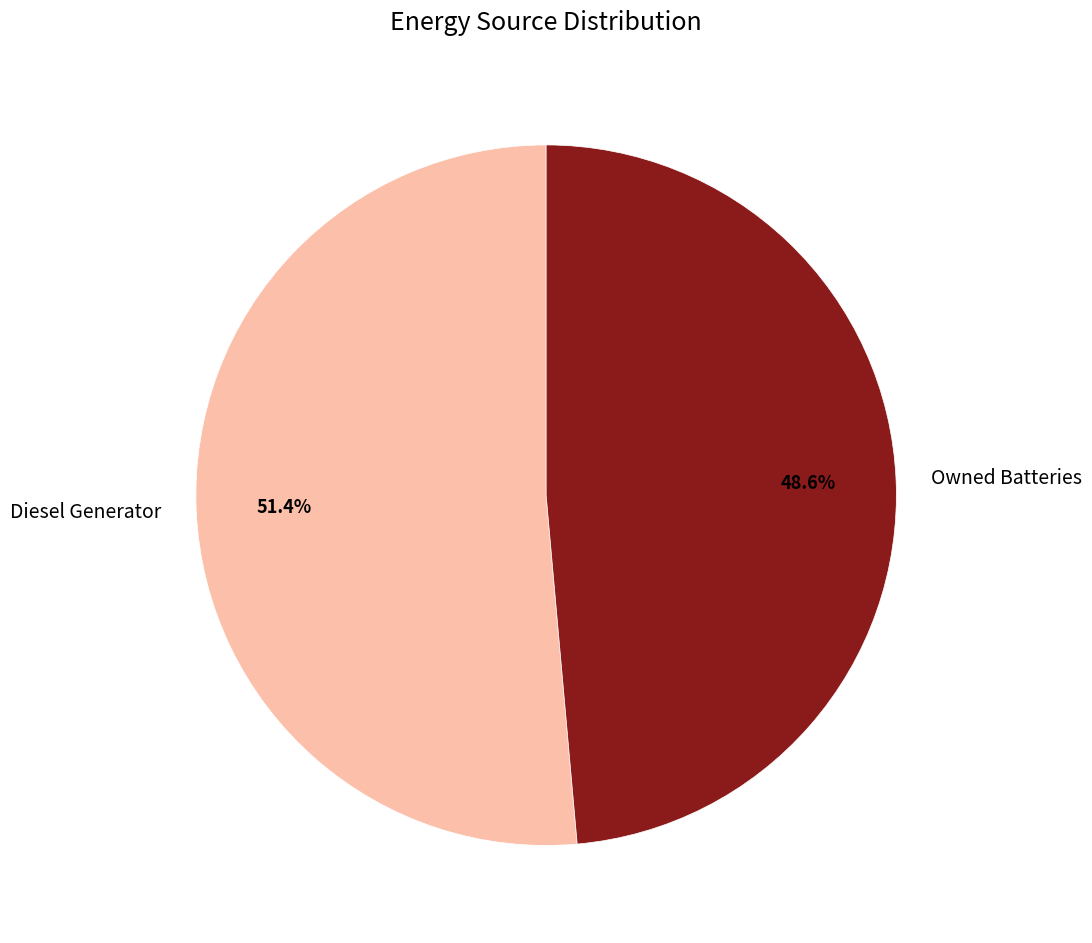

Rank the categories by value from lowest to highest.

Owned Batteries, Diesel Generator